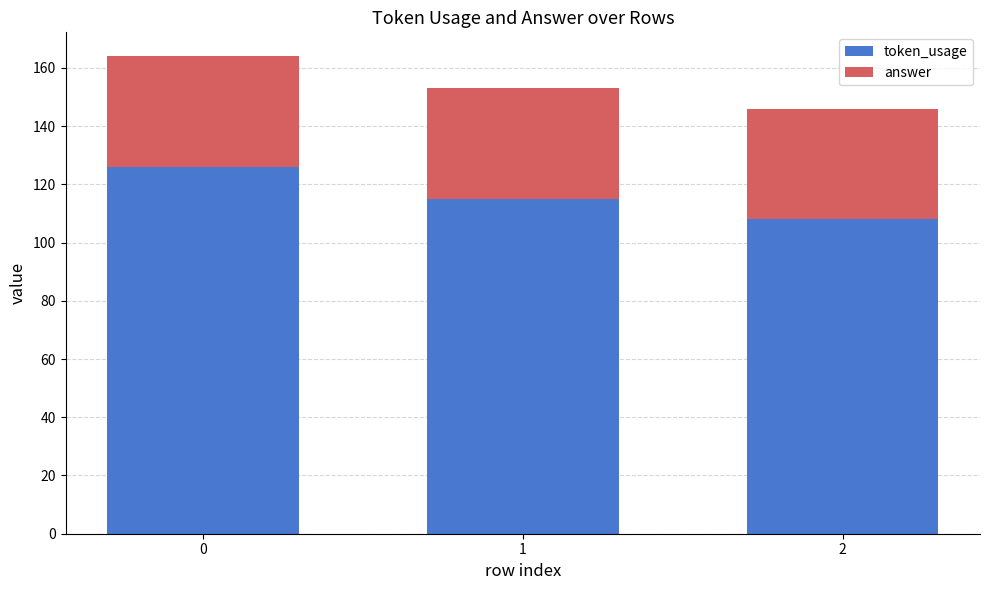

Are the bars grouped side by side (vs. stacked)?

No